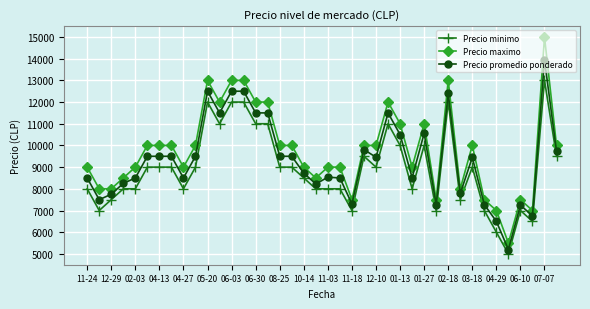

At how many categories does at least one series exceed 5717?

39